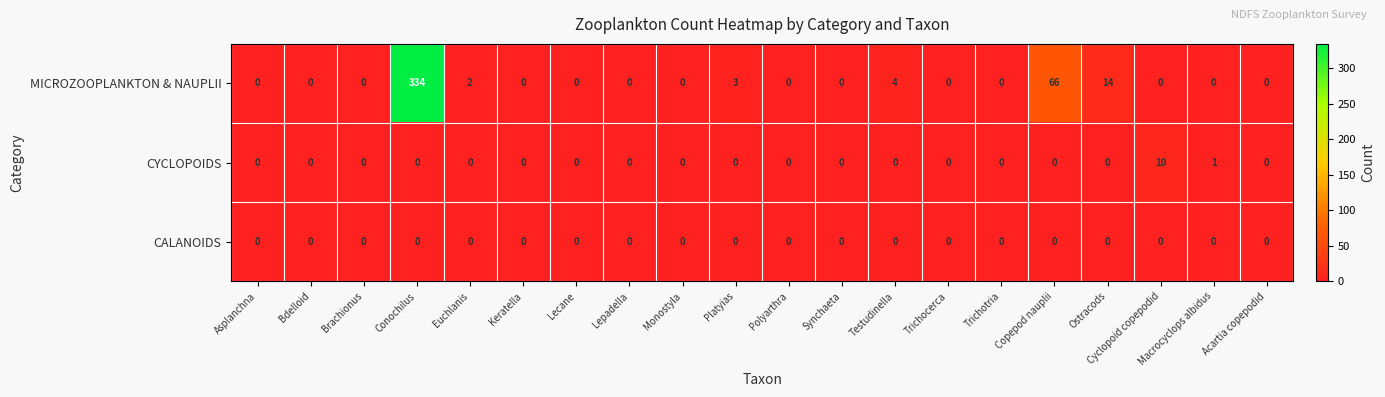

Which series has the largest range (max minus min)?

MICROZOOPLANKTON & NAUPLII